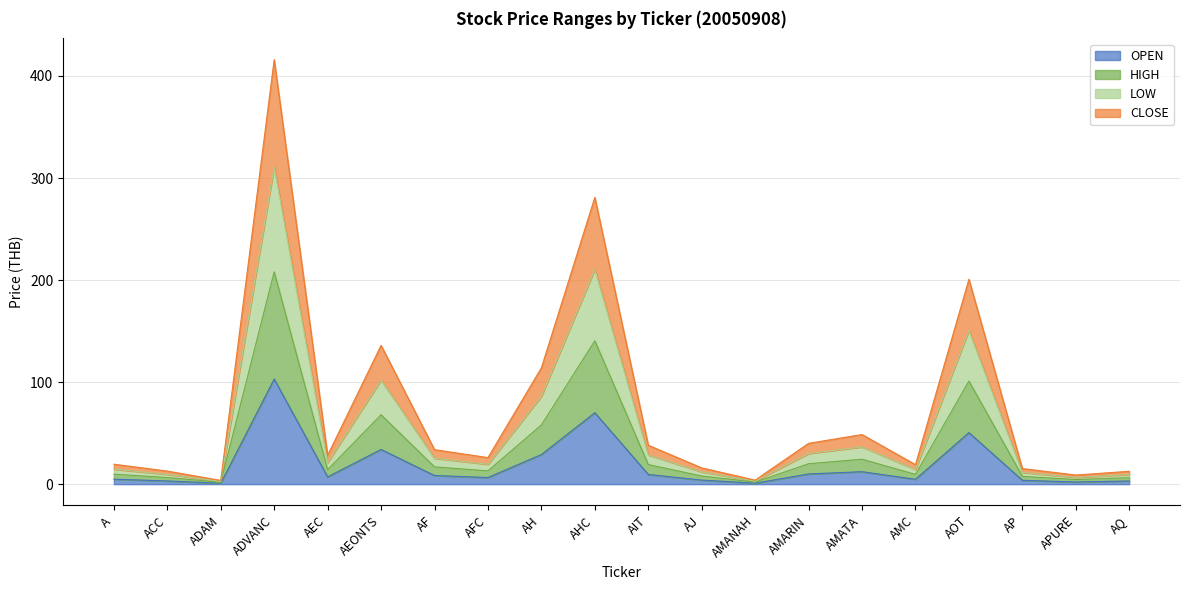

The value of LOW at ACC is 13.4. True or false?

False